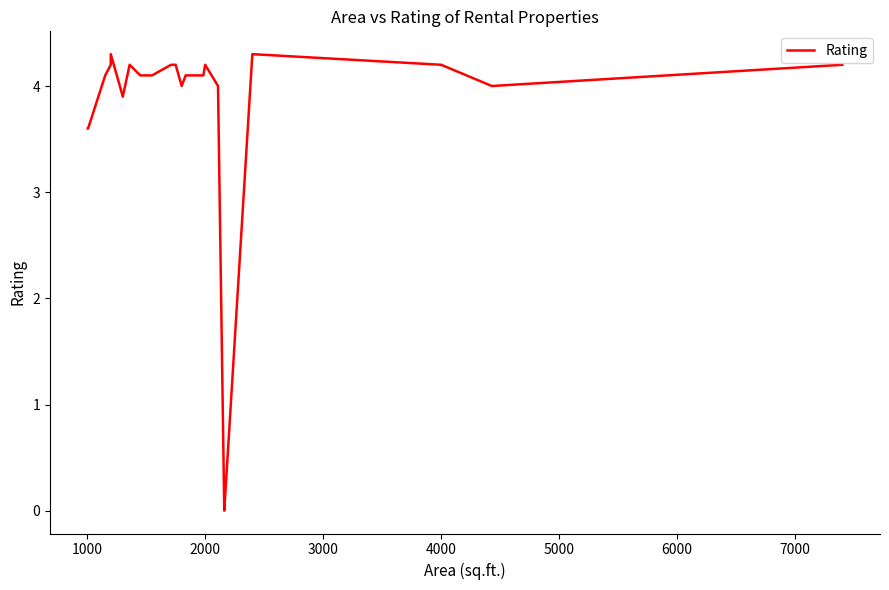

How many lines are shown in the chart?

1